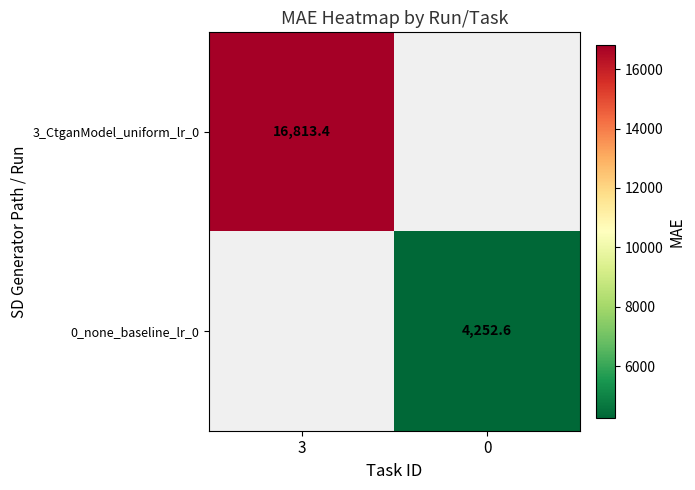

Which series has the largest range (max minus min)?

3_CtganModel_uniform_lr_0